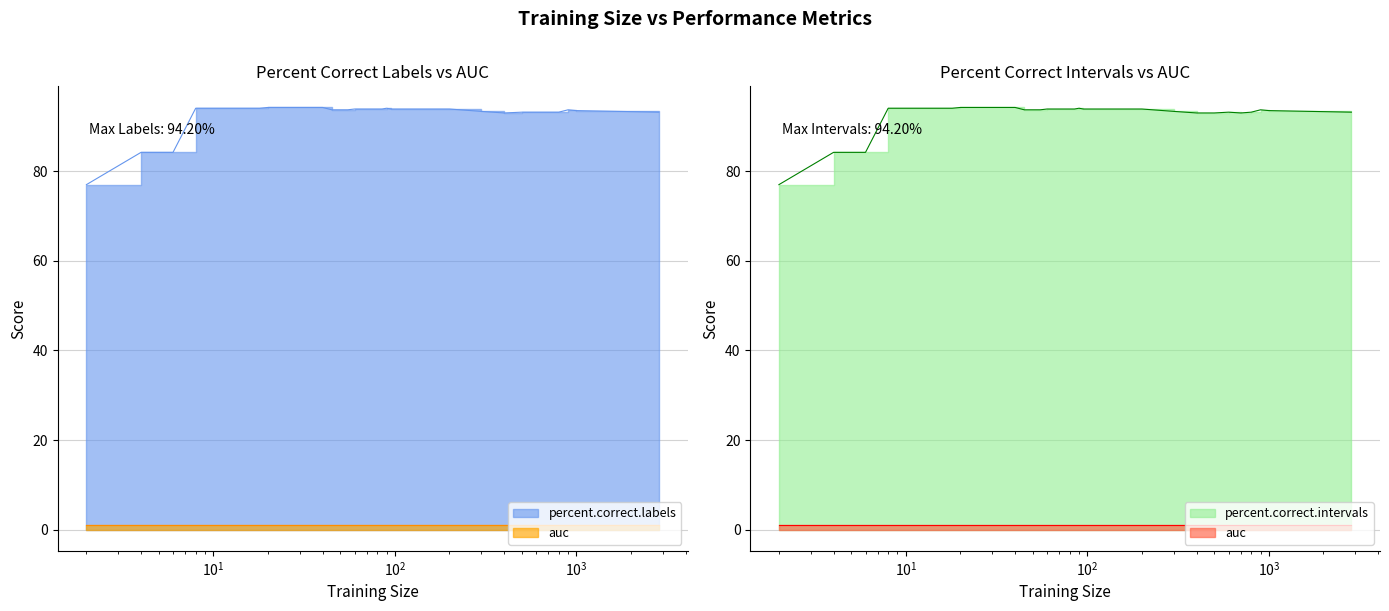

The value of percent.correct.intervals at 45 is 93.7. True or false?

True